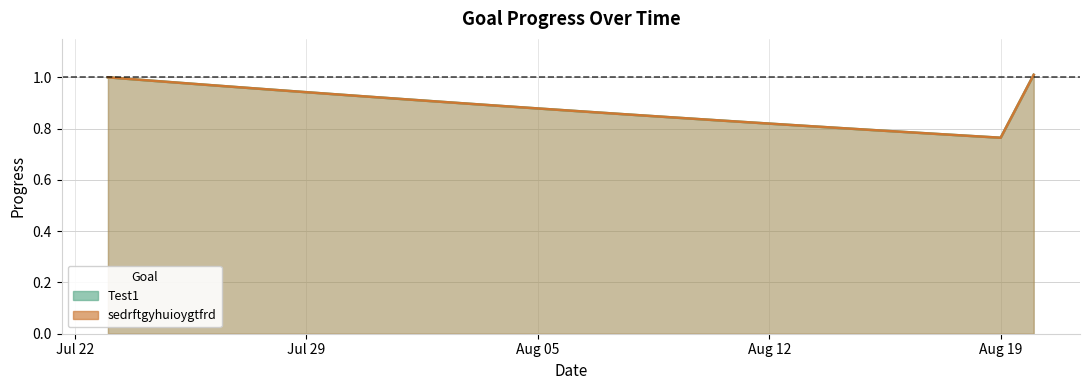

Does the chart display data point markers on the line(s)?

No